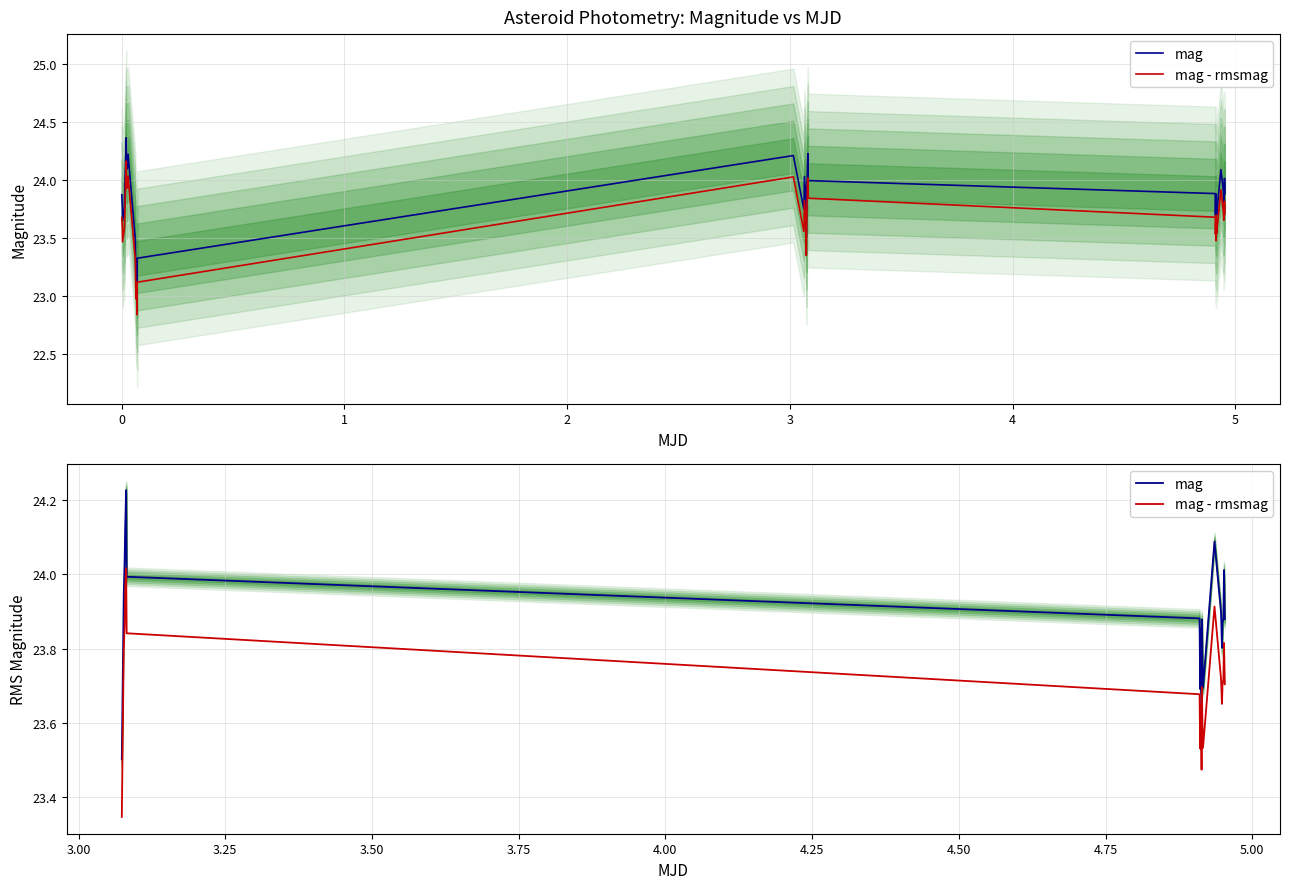

True or false: mag - rmsmag has more than 2 interior local peaks.

True